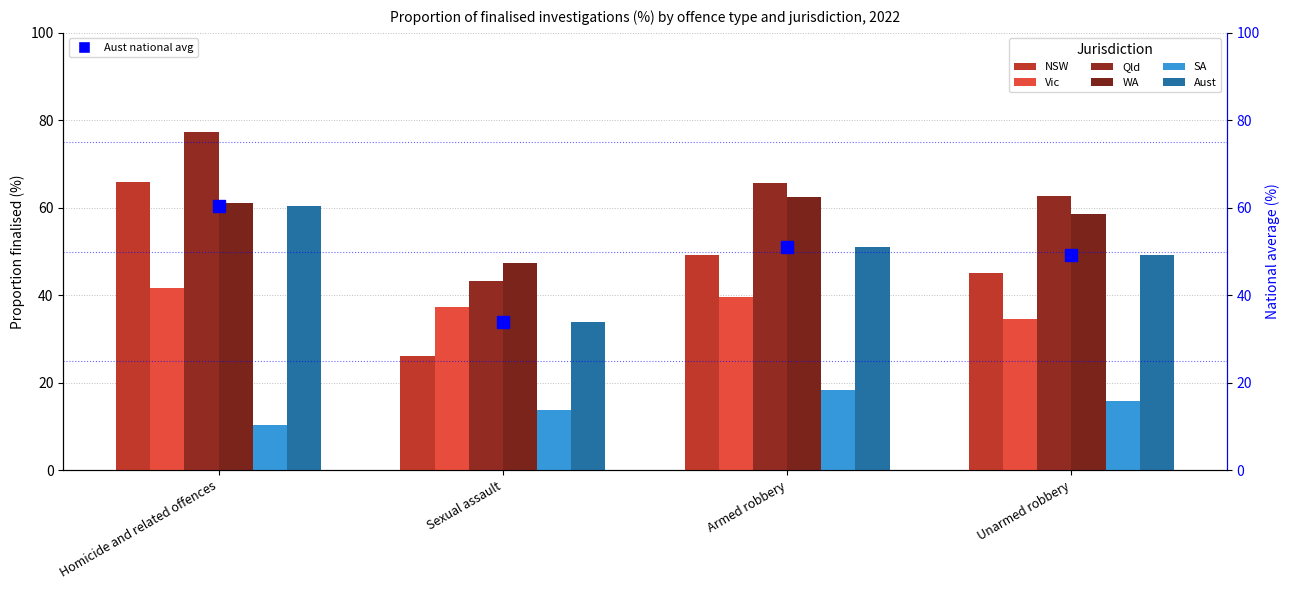

How many categories are shown in the chart?

4